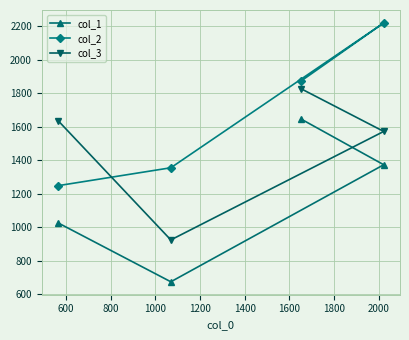

Rank the series by their average value, from lowest to highest.

col_1, col_3, col_2